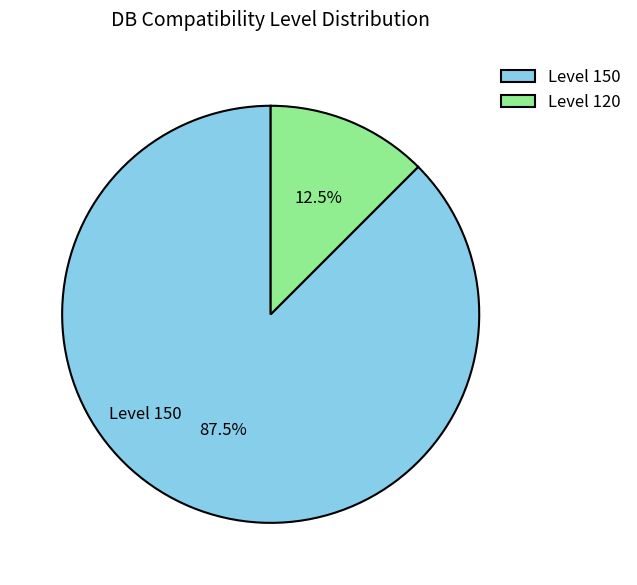

What is the largest slice in the pie chart?

Level 150